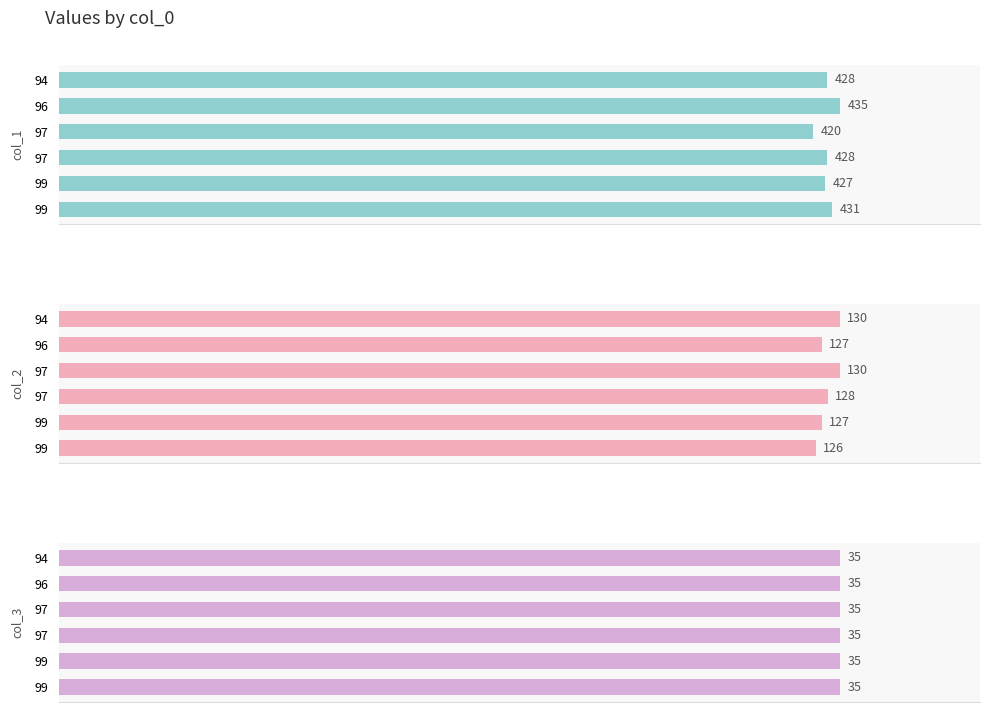

How many groups of bars are there?

6